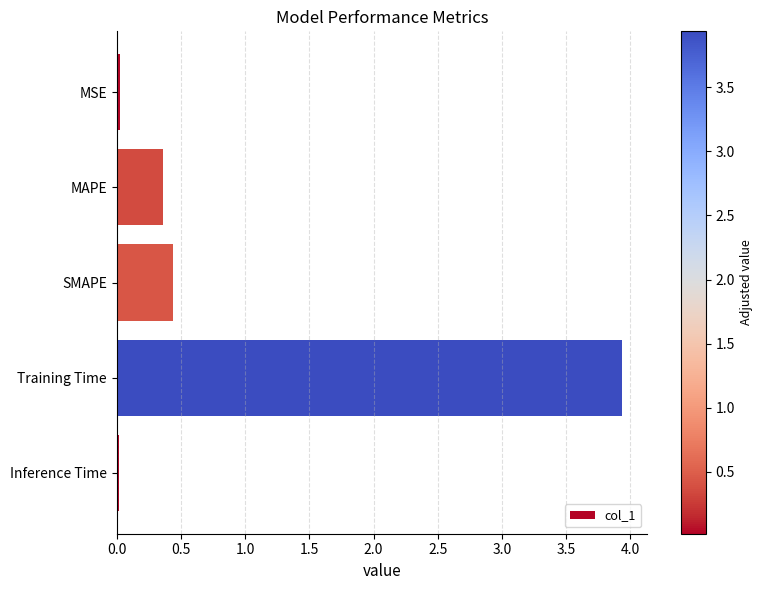

What is the difference between the maximum and minimum values?

3.9